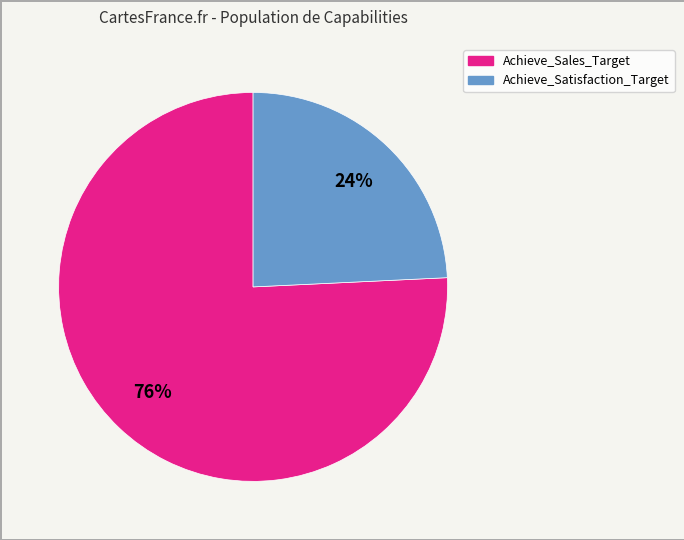

What is the smallest slice in the pie chart?

Achieve_Satisfaction_Target